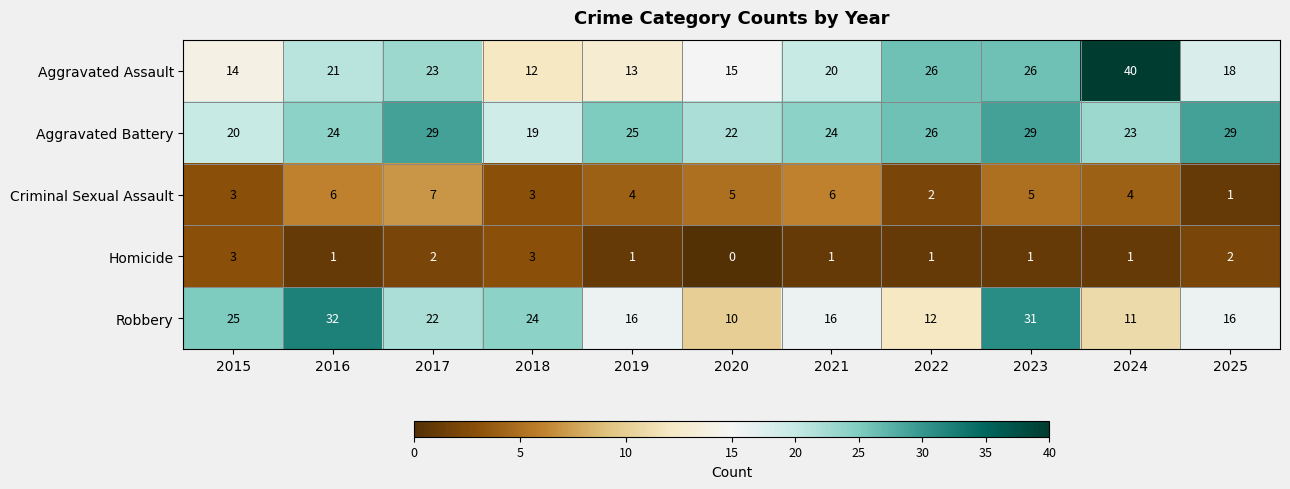

List the series in order of their peak value, highest first.

Aggravated Assault, Robbery, Aggravated Battery, Criminal Sexual Assault, Homicide